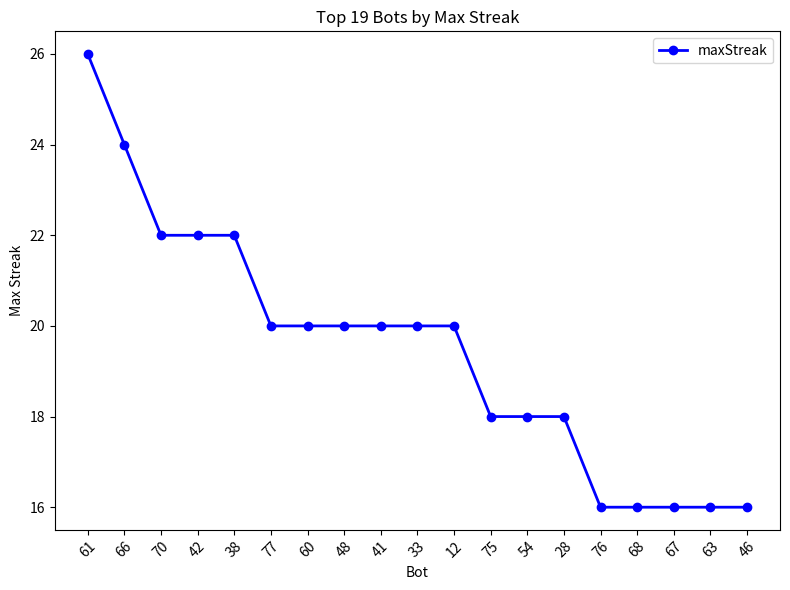

What is the difference between the maximum and minimum values?

10